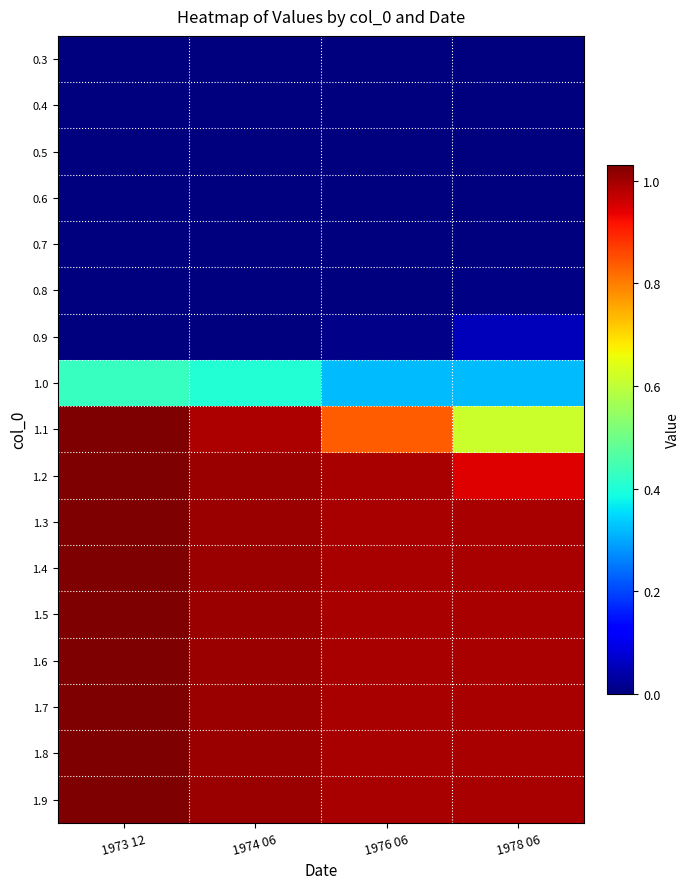

Which has a higher value, 1976 06 or 1978 06?

1976 06